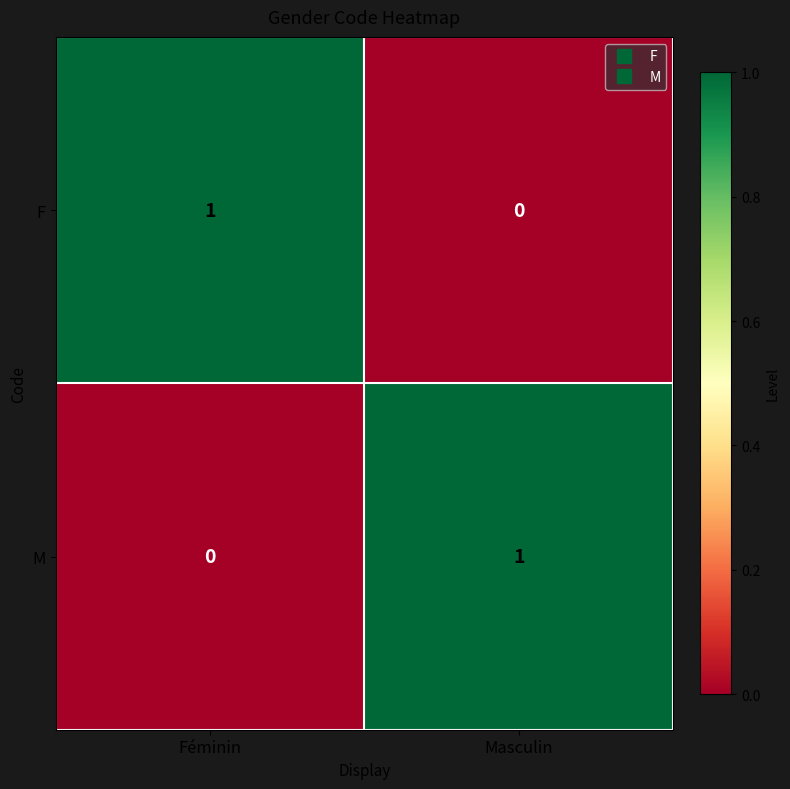

The M series shows 2 at Masculin. True or false?

False